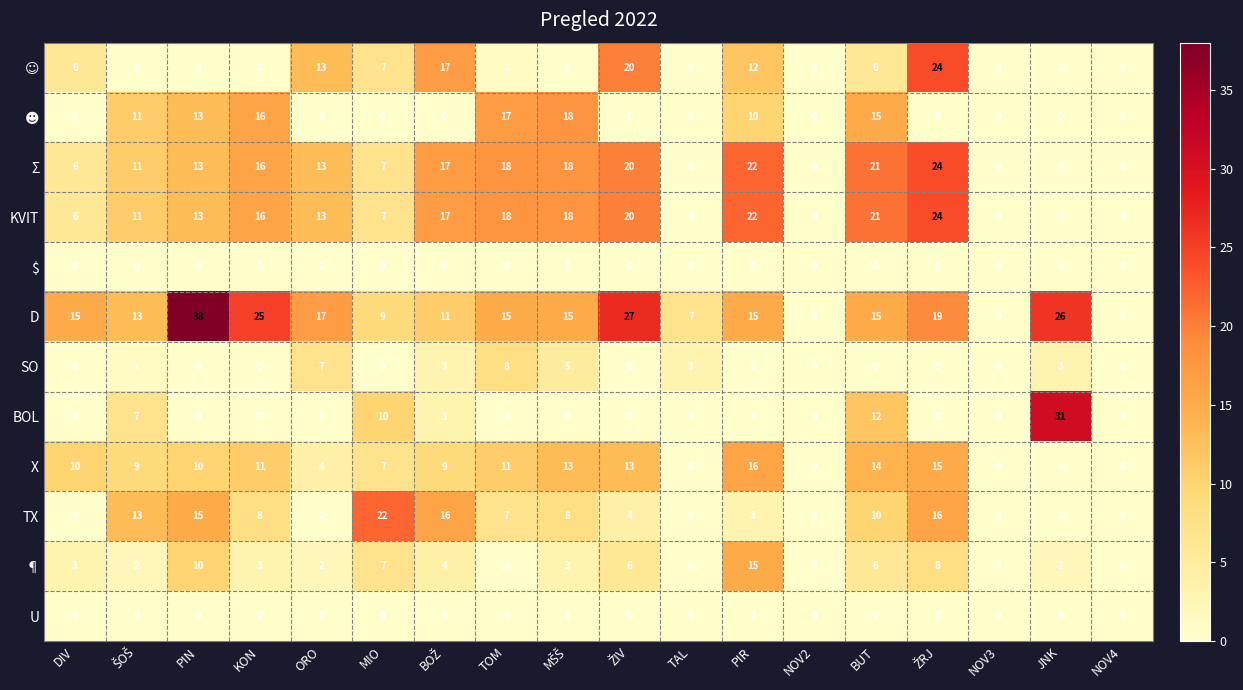

What is the average value of the X series?

8